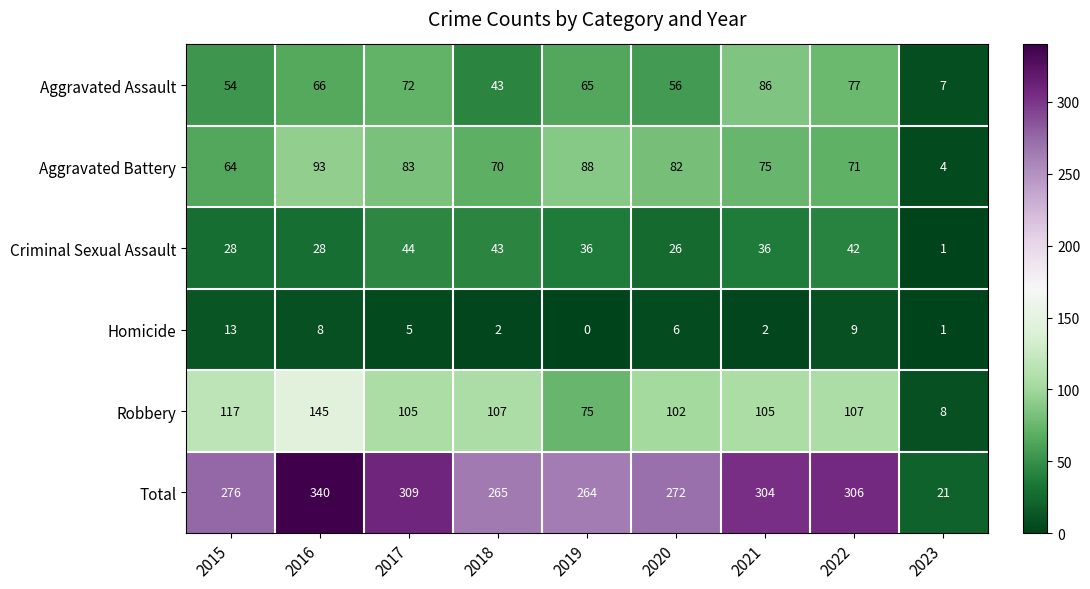

What is the difference between the maximum and minimum values in the Homicide series?

13